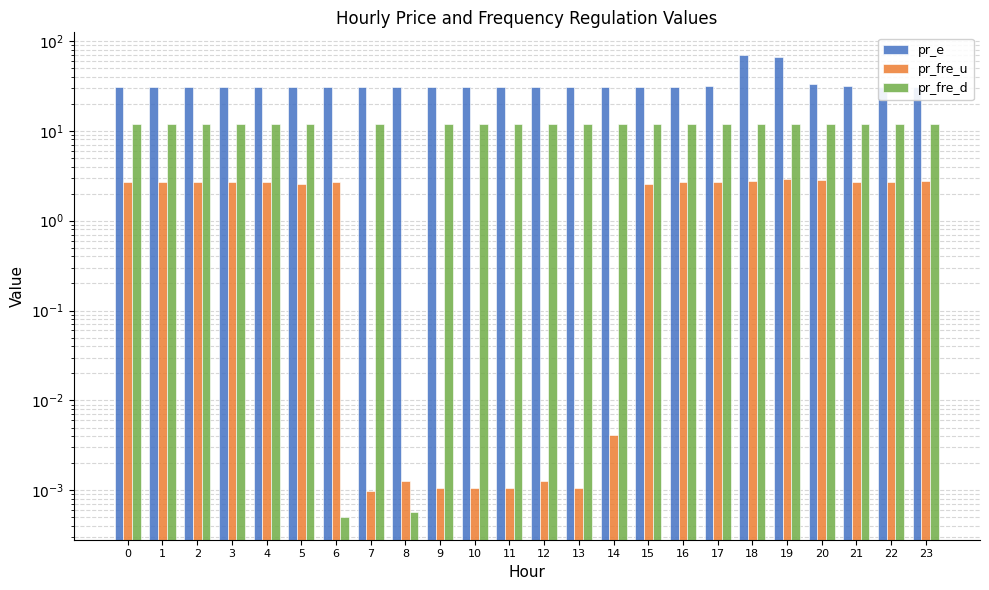

True or false: pr_e has a value of 30.9 at 22.

True